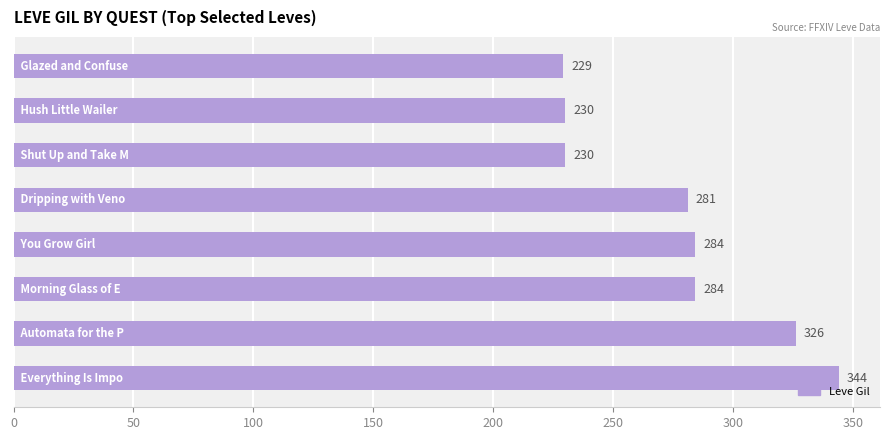

Reading bottom to top, what are all the values shown in this chart?

344	326	284	284	281	230	230	229